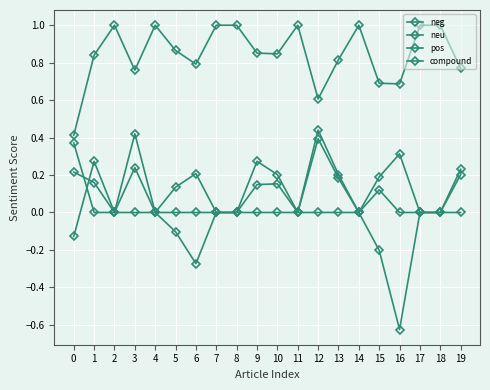

Does the chart have visible grid lines?

Yes